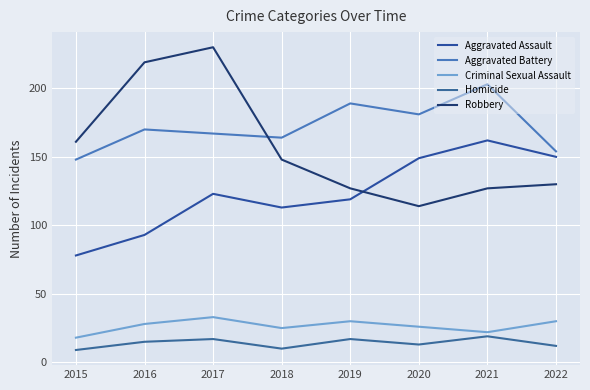

What are all the series names shown in the legend?

Aggravated Assault, Aggravated Battery, Criminal Sexual Assault, Homicide, Robbery